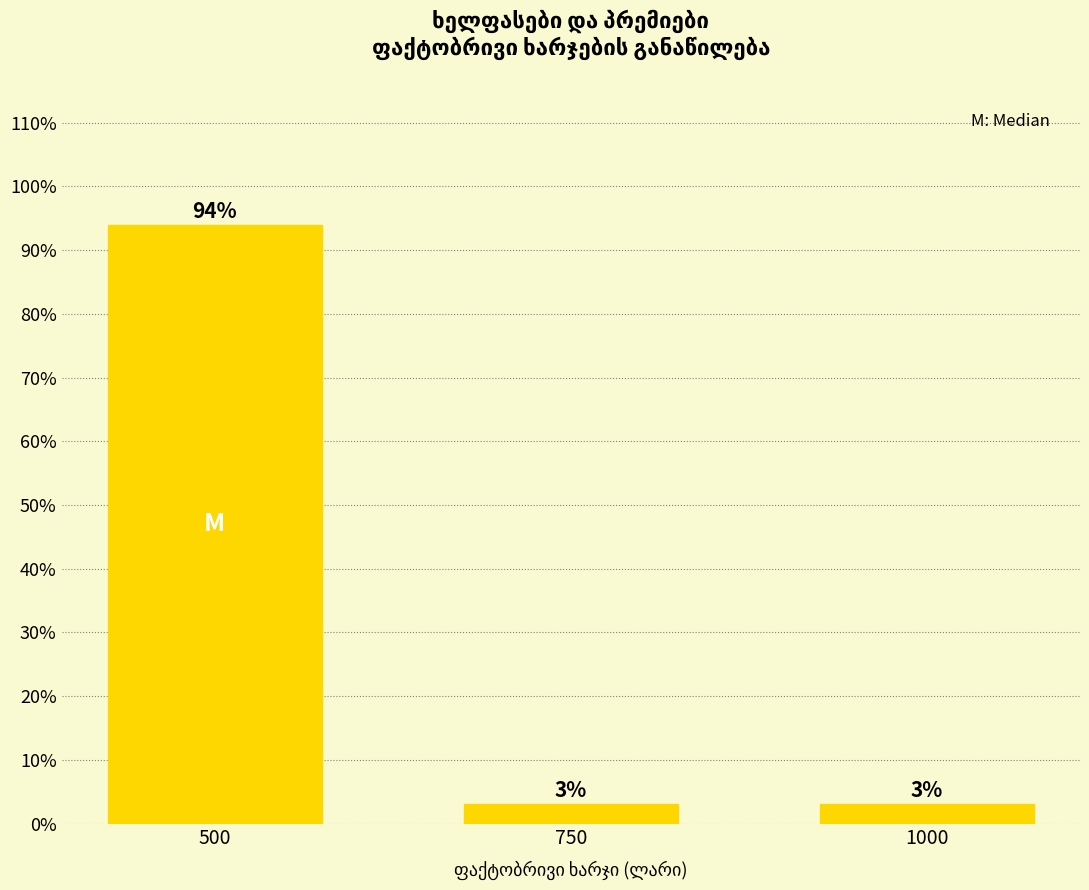

What is the value of the 1st bar from the left?

93.9